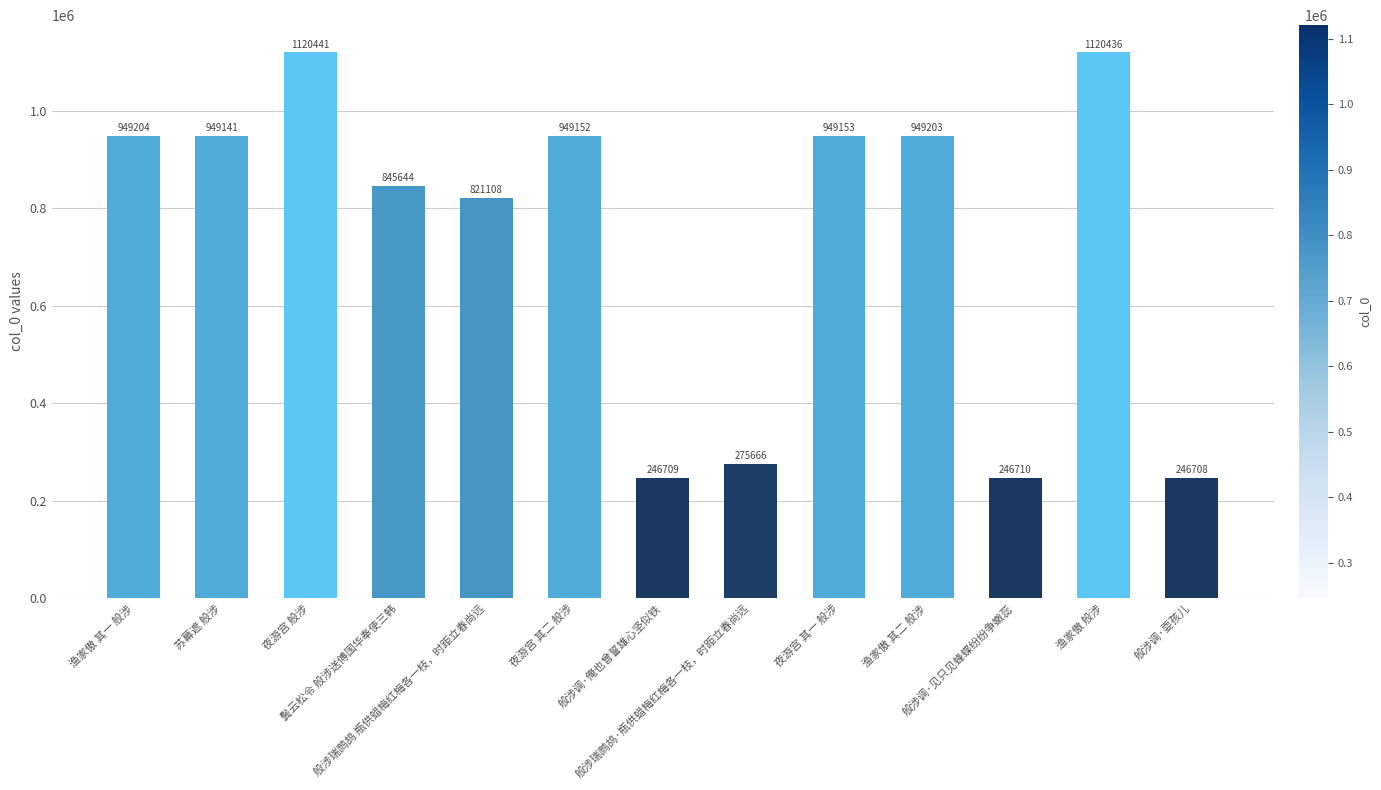

What is the change in value from 夜游宫 其一 般涉 to 般涉调·见只见蜂蝶纷纷争嫩蕊?

-702443